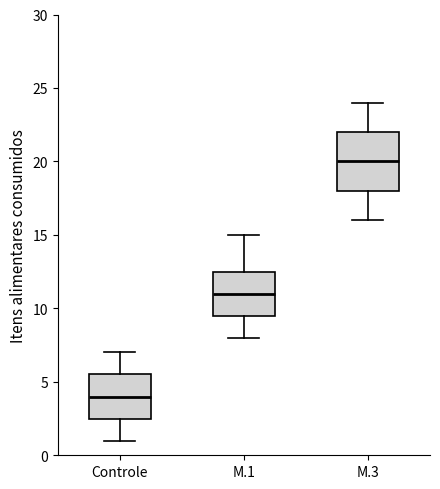

Where does the upper whisker of the box for Controle end on the y-axis? The values are not printed on the chart, so give them approximately, as read against the axis.

7.0